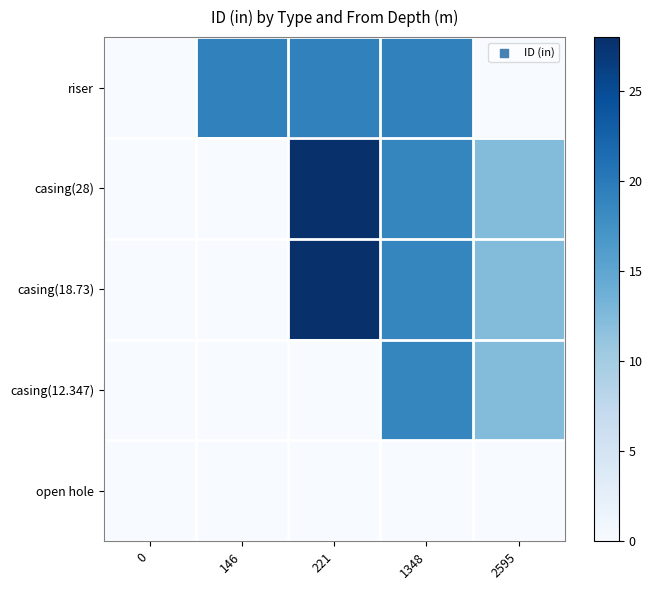

Rank the series at 0 from highest to lowest value.

riser, casing(28), casing(18.73), casing(12.347), open hole